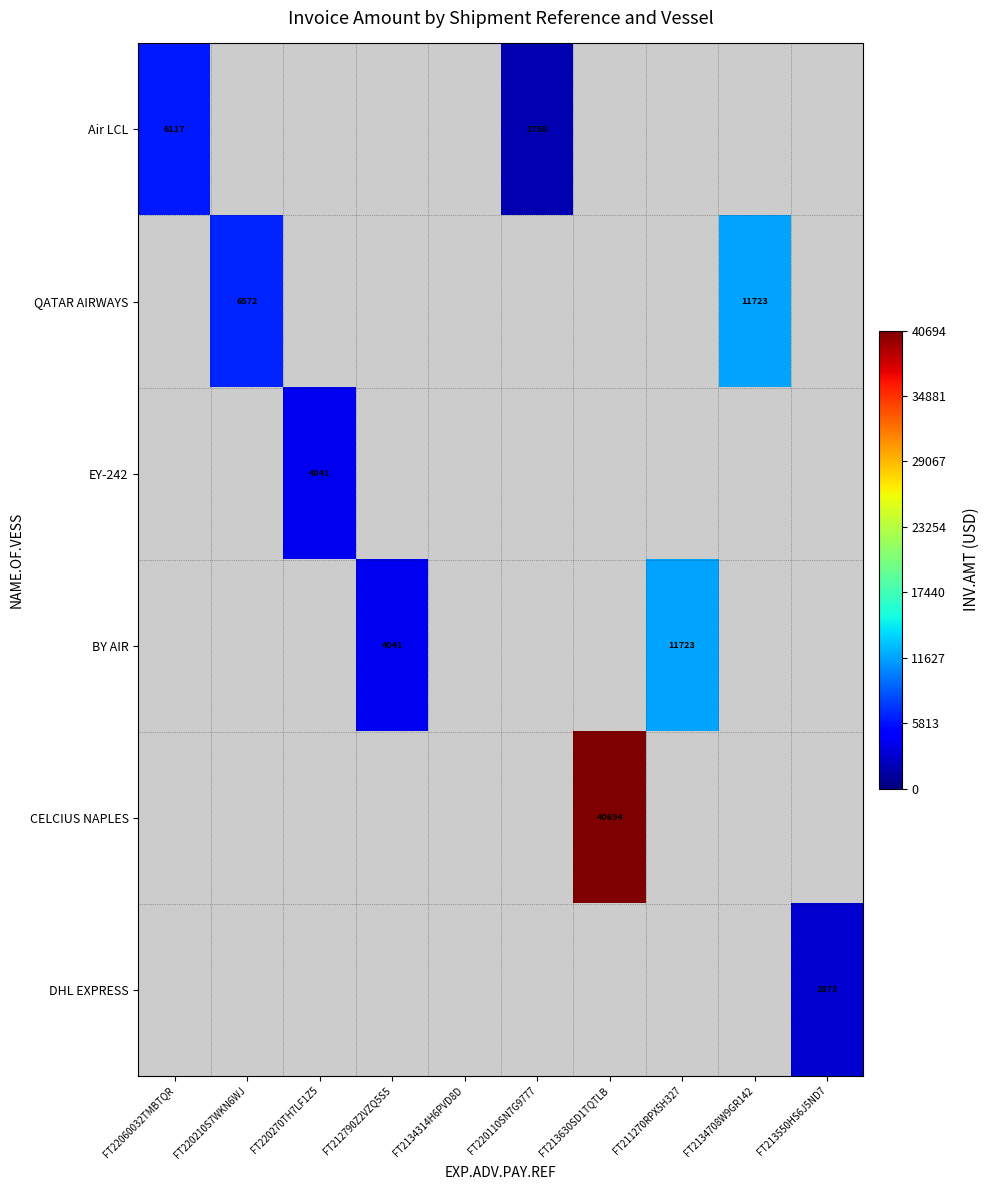

The value of Air LCL at FT220110SN7G9777 is 1758. True or false?

True